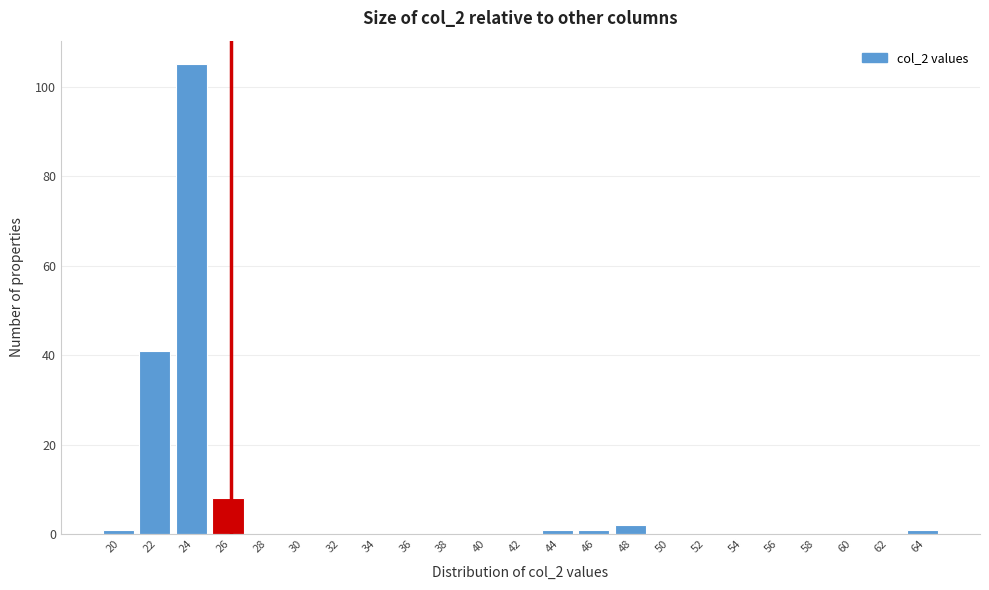

Reading left to right, what are all the values shown in this chart?

20=1	22=41	24=105	26=8	28=0	30=0	32=0	34=0	36=0	38=0	40=0	42=0	44=1	46=1	48=2	50=0	52=0	54=0	56=0	58=0	60=0	62=0	64=1